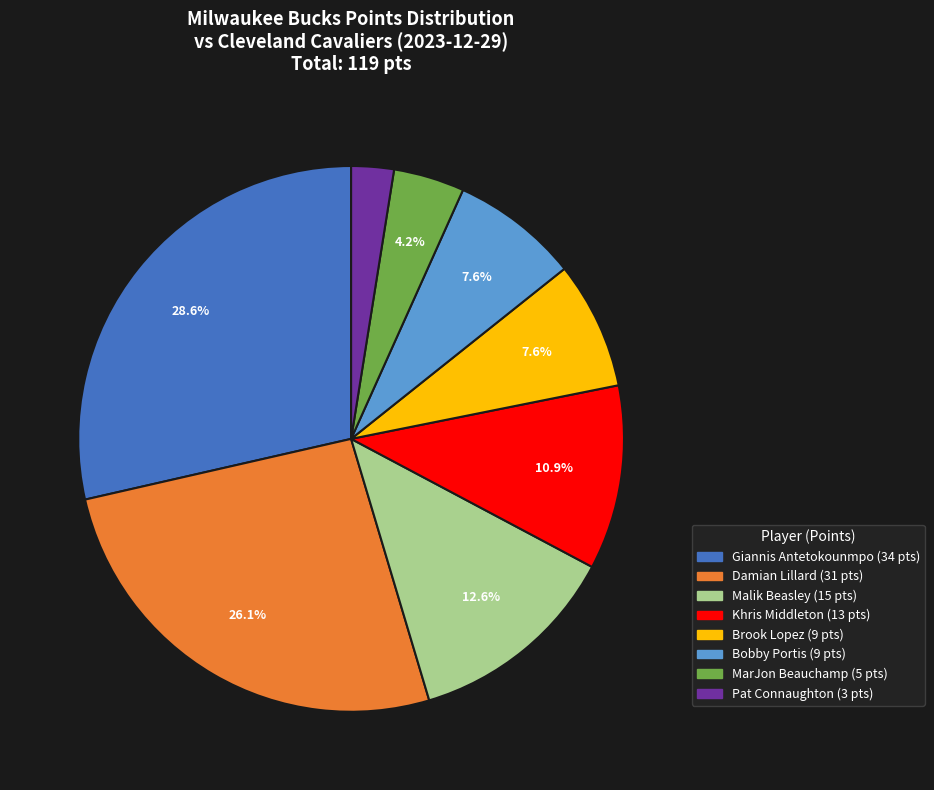

How many segments does this pie chart have?

8